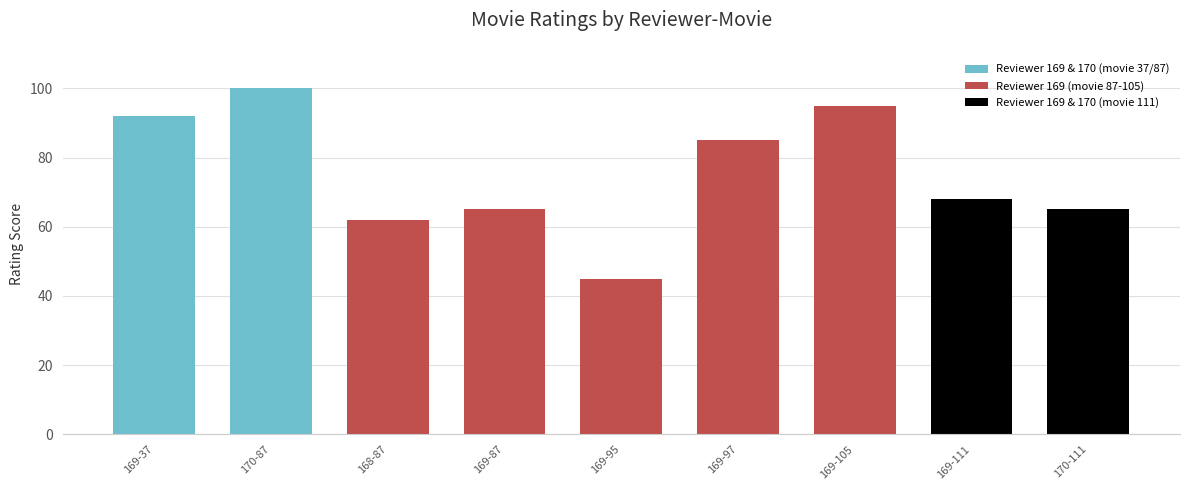

What is the minimum value shown in the chart?

45